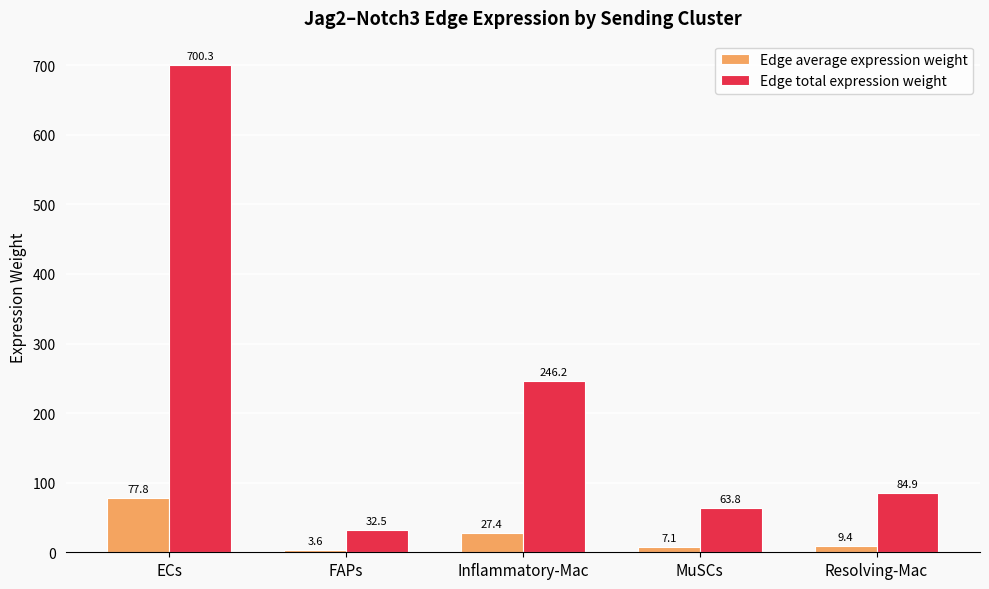

Which series changed the most between ECs and FAPs?

Edge total expression weight